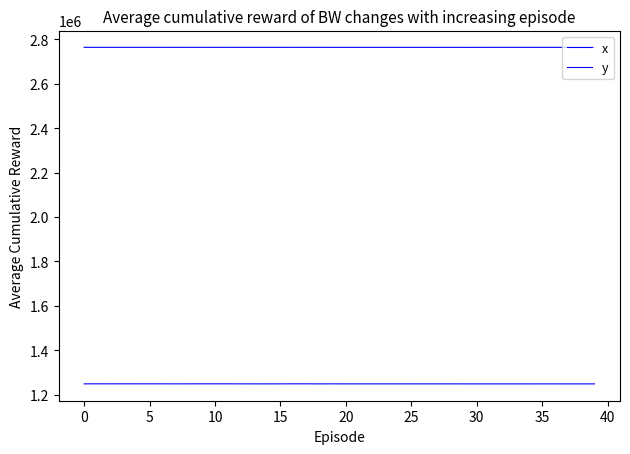

How many lines are shown in the chart?

2